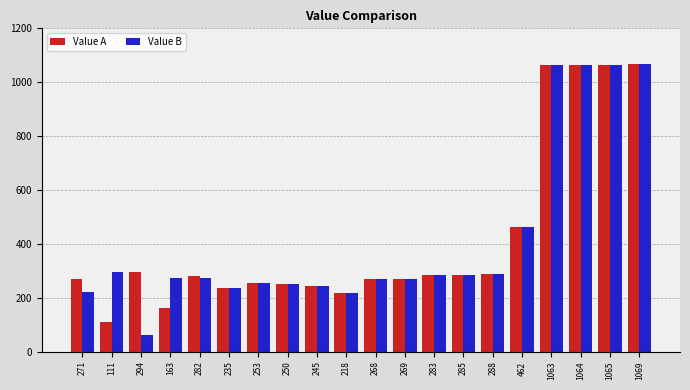

Which series changed the most between 111 and 268?

Value A